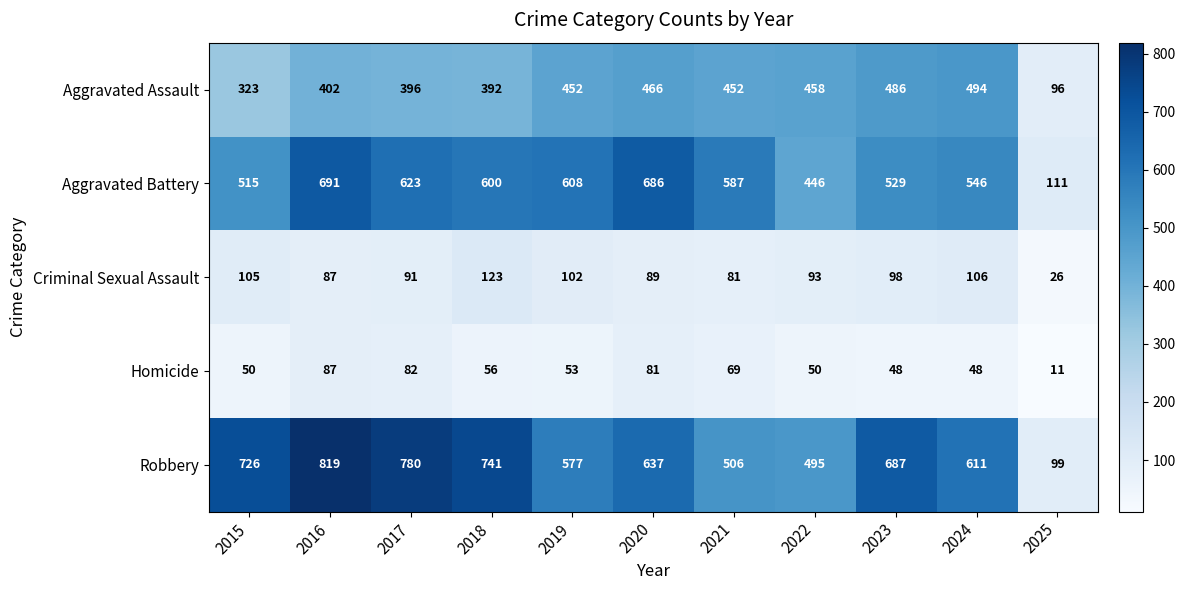

Rank the categories by Robbery value from highest to lowest.

2016, 2017, 2018, 2015, 2023, 2020, 2024, 2019, 2021, 2022, 2025